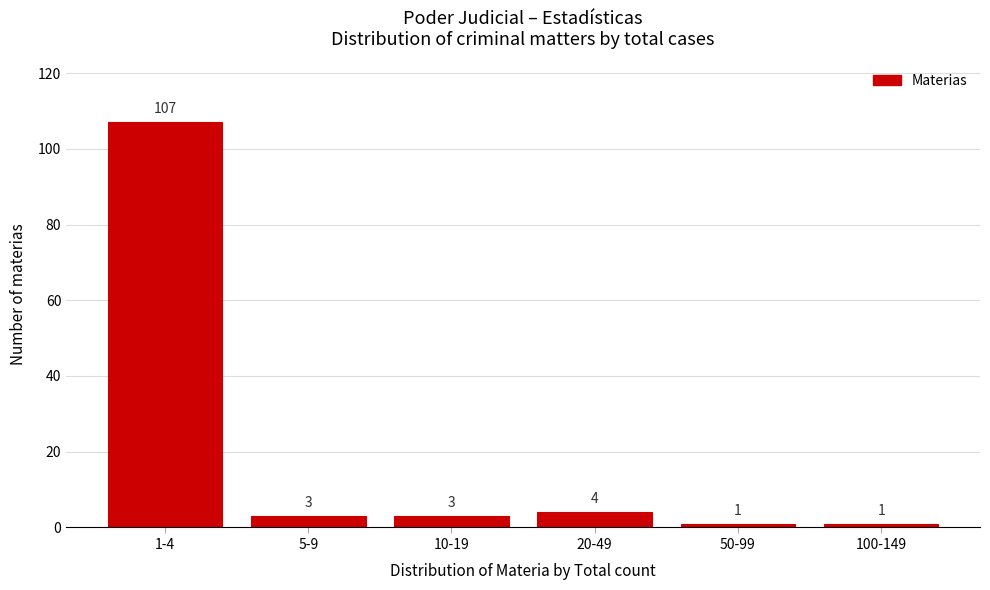

Reading left to right, list all the values displayed in this chart.

107	3	3	4	1	1